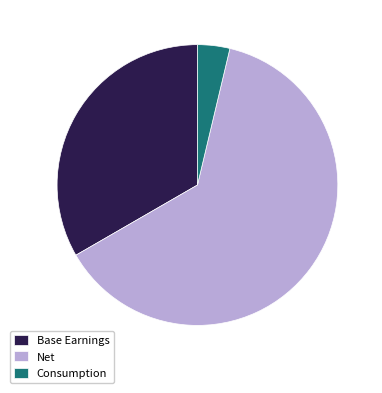

Rank the categories by value from highest to lowest.

Net, Base Earnings, Consumption